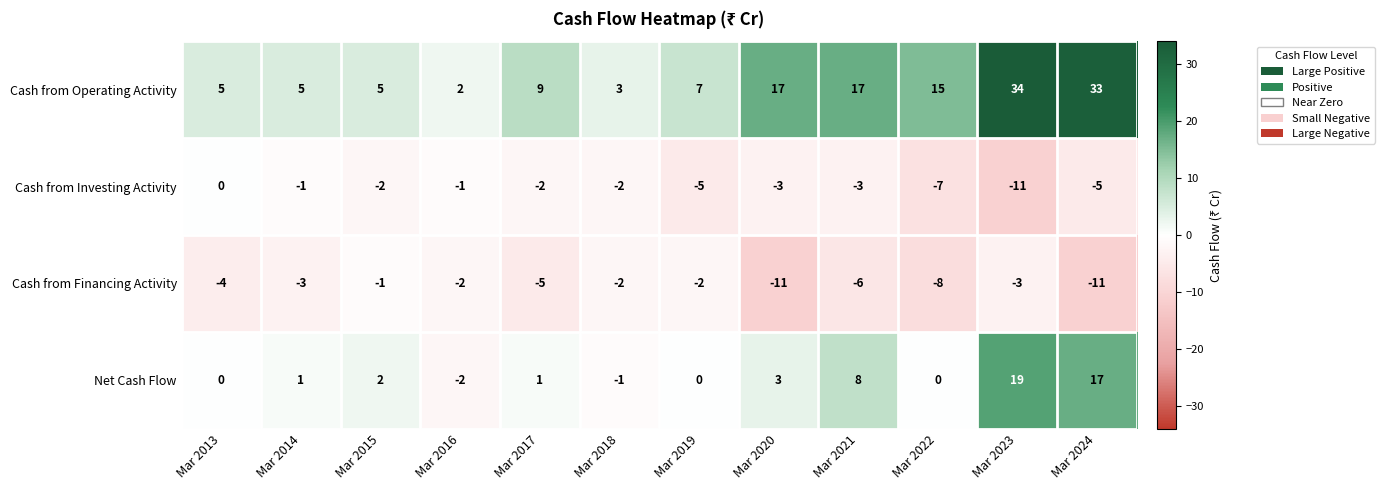

List the series in order of their peak value, lowest first.

Cash from Financing Activity, Cash from Investing Activity, Net Cash Flow, Cash from Operating Activity